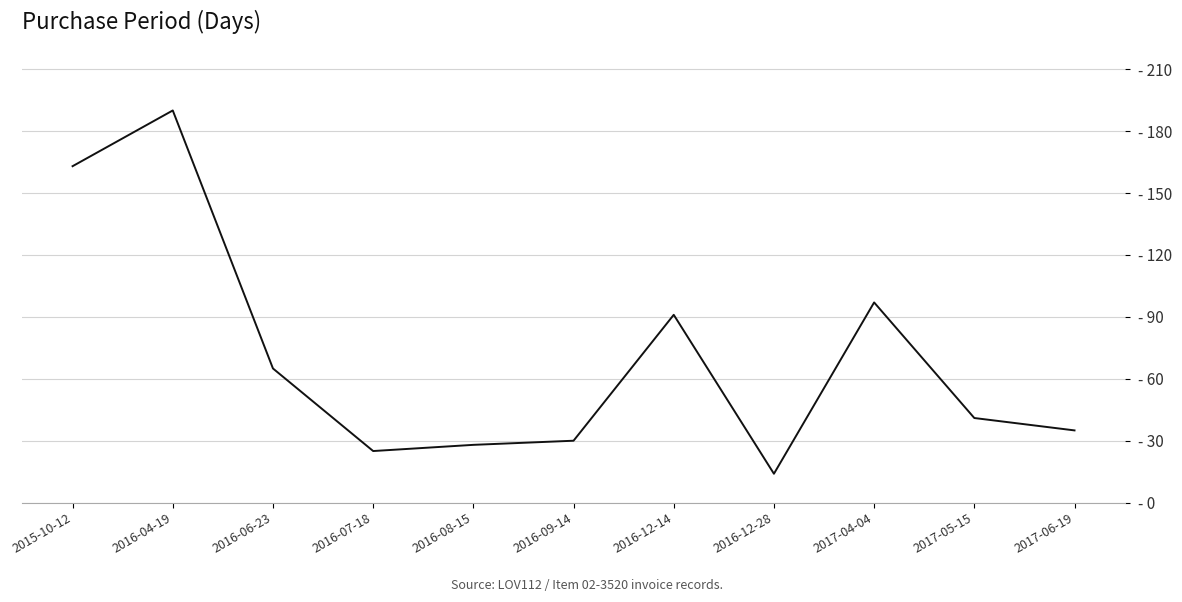

Where is the data nearest to the value 102?

2017-04-04